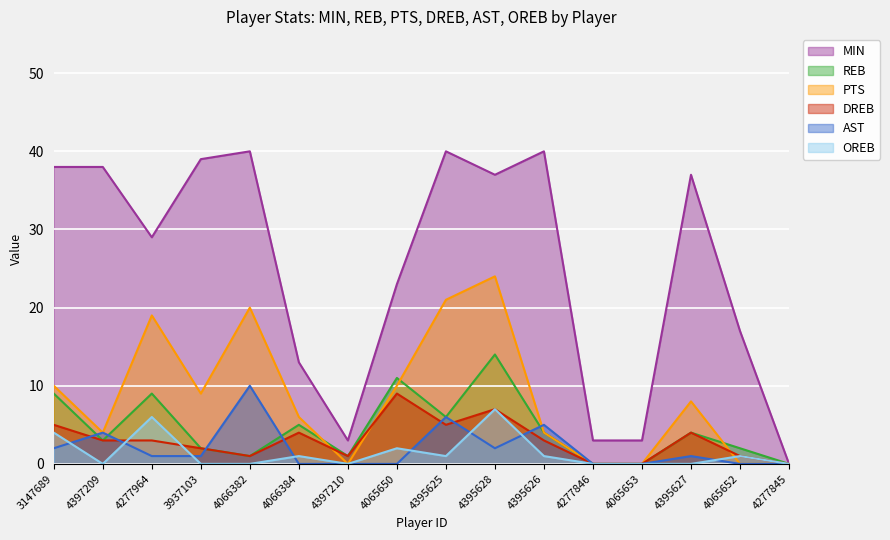

At how many categories does at least one series exceed 34?

8